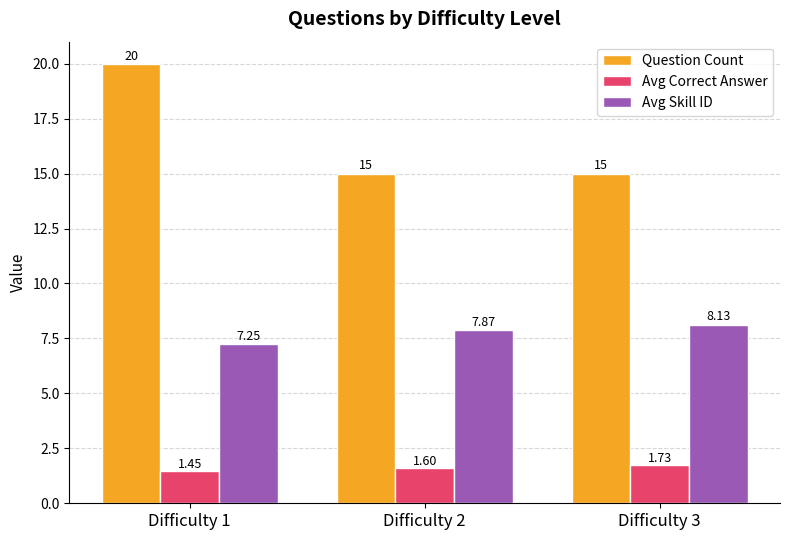

At how many categories does at least one series exceed 16?

1